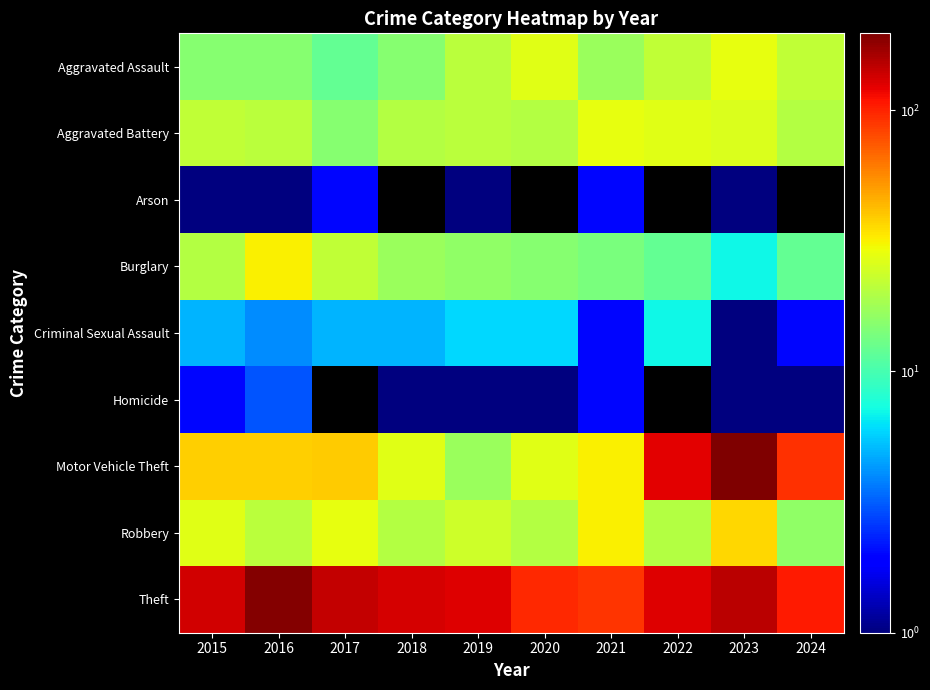

How many data points in Robbery are less than 24?

5